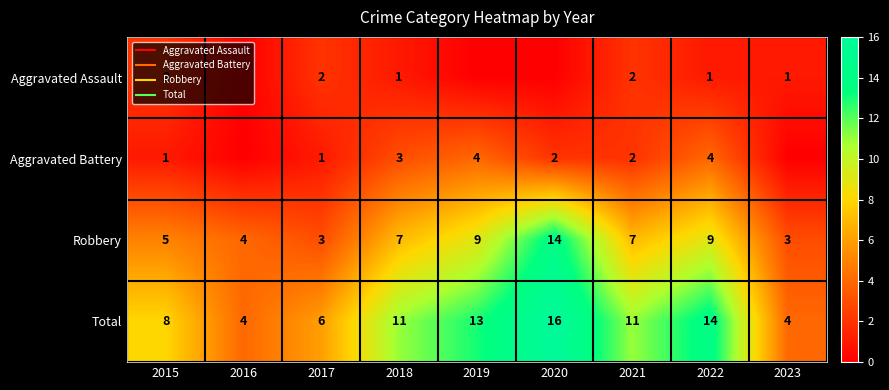

The value of Aggravated Battery at 2018 is 3. True or false?

True